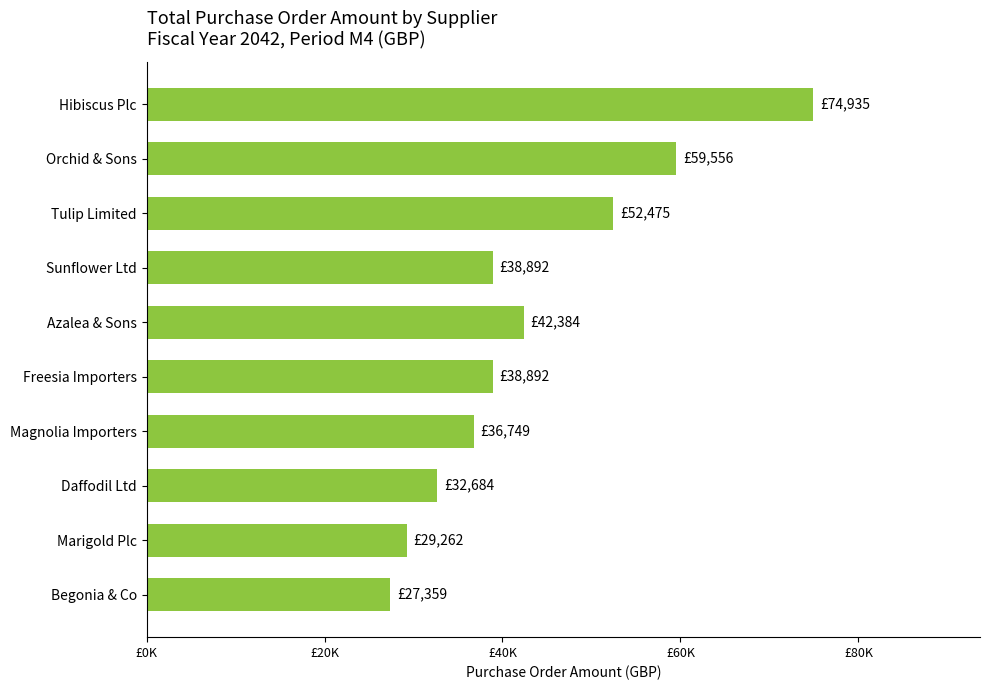

Does the chart contain any negative values?

No